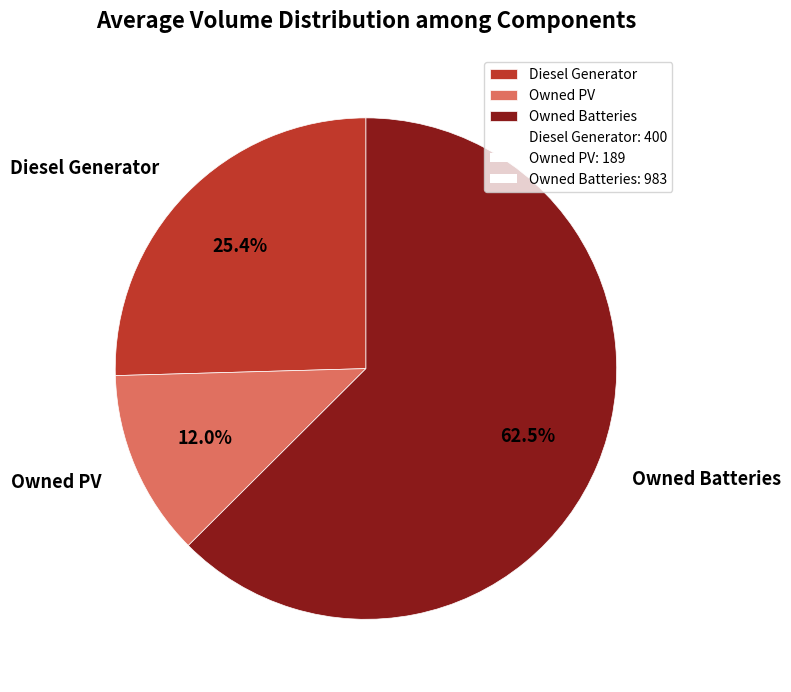

The Diesel Generator slice represents 20% of the pie. True or false?

False